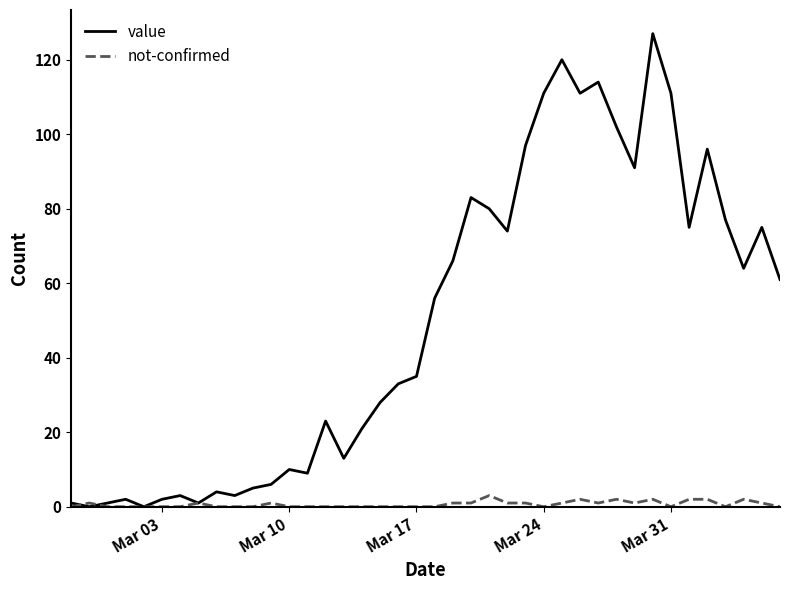

How many lines are shown in the chart?

2